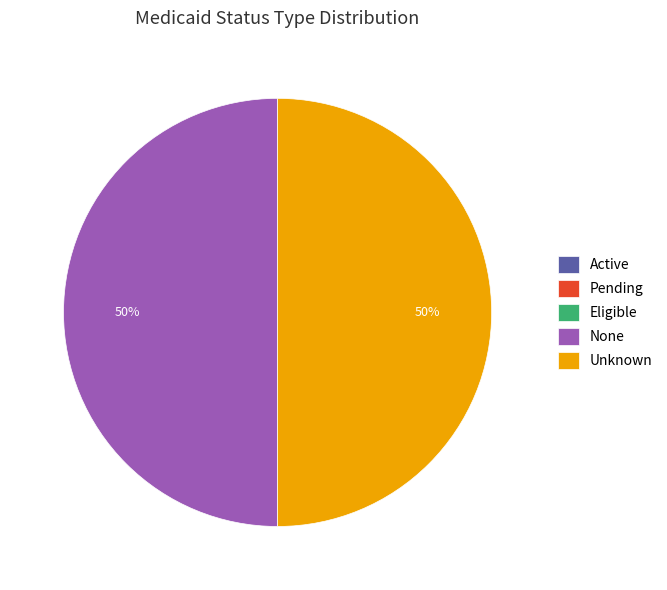

True or false: Unknown accounts for 50% of the total.

True